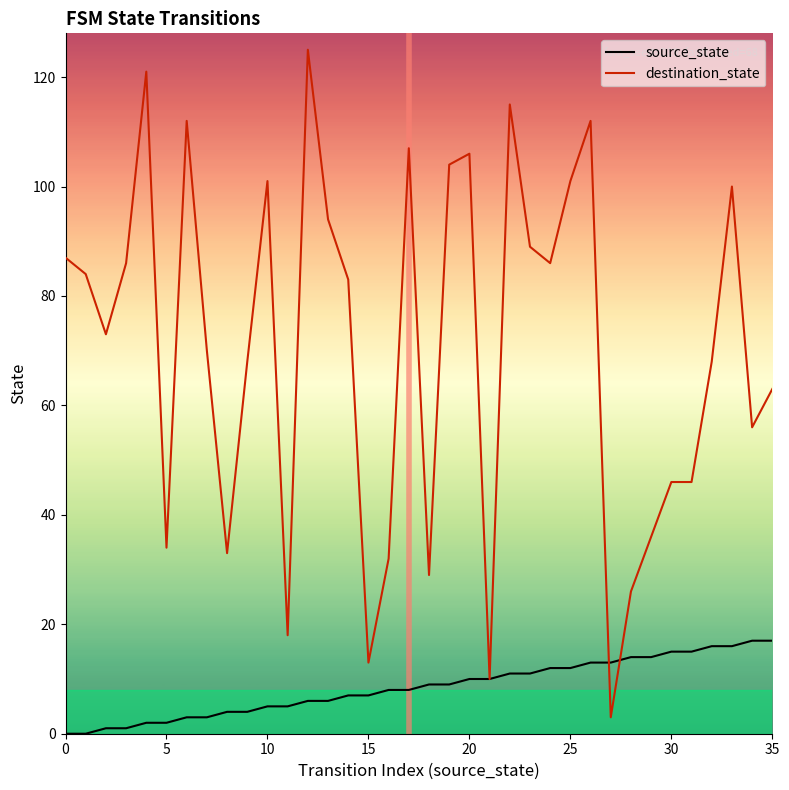

What is the maximum value shown in the chart?

125